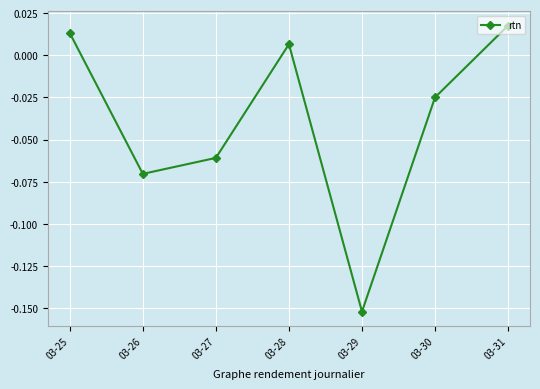

How many series are shown in this chart?

1